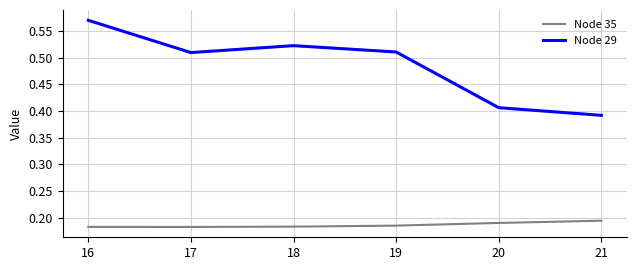

List the series in order of their peak value, highest first.

Node 29, Node 35